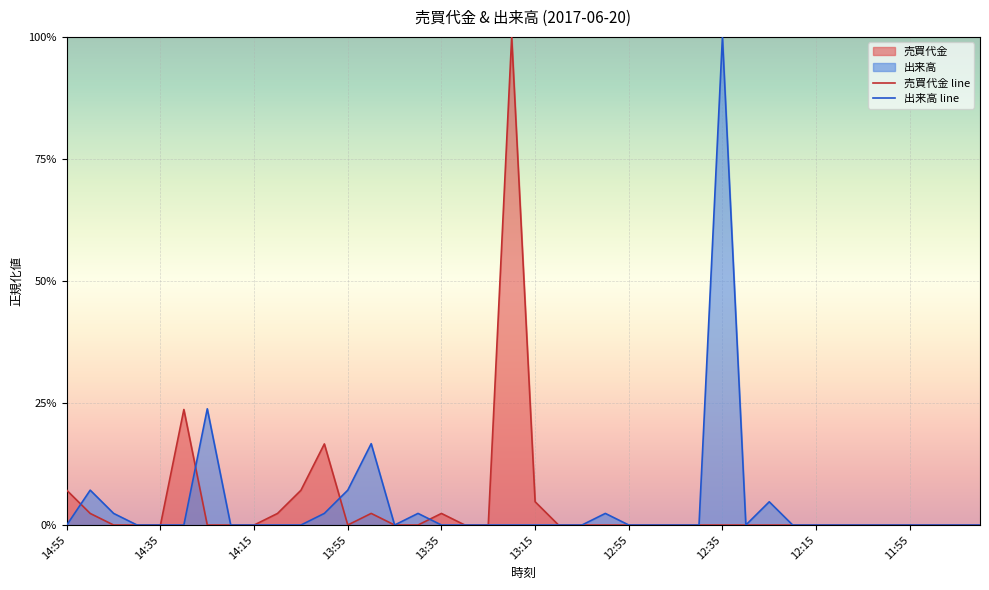

Which series has the widest spread of values?

売買代金 line